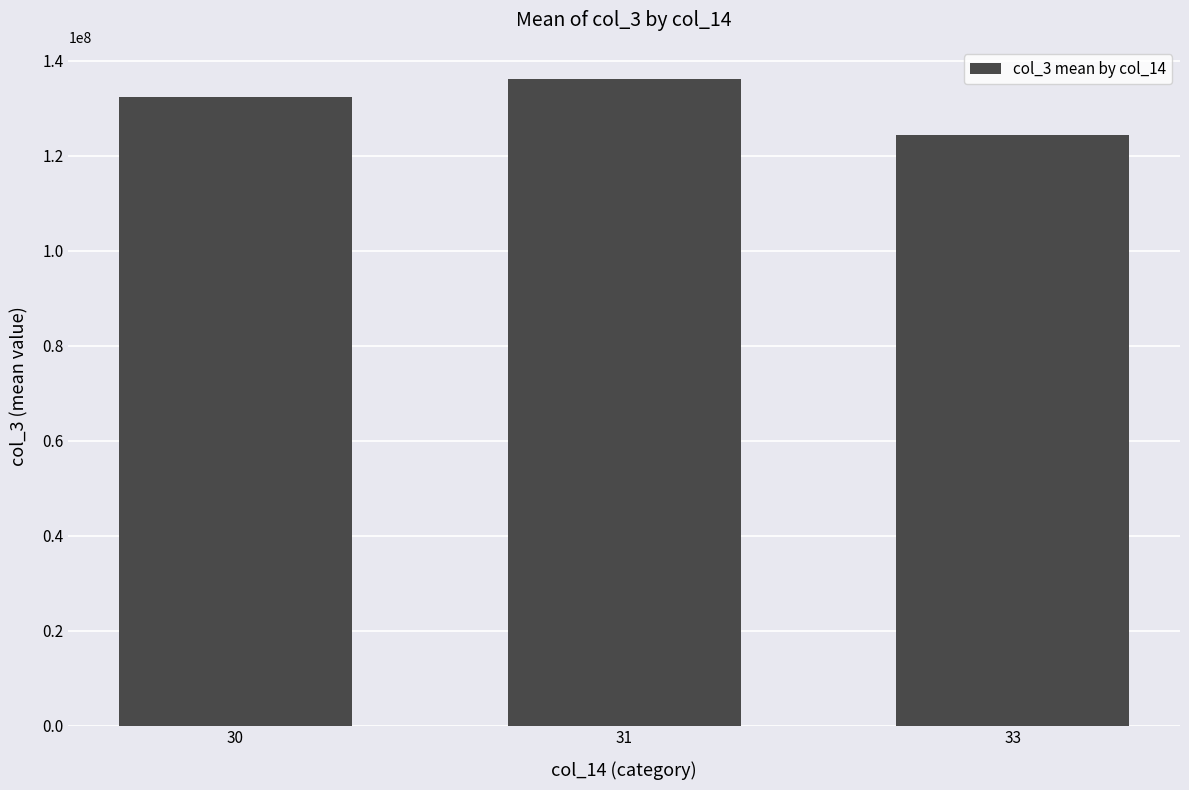

Count the number of data series in this chart.

1